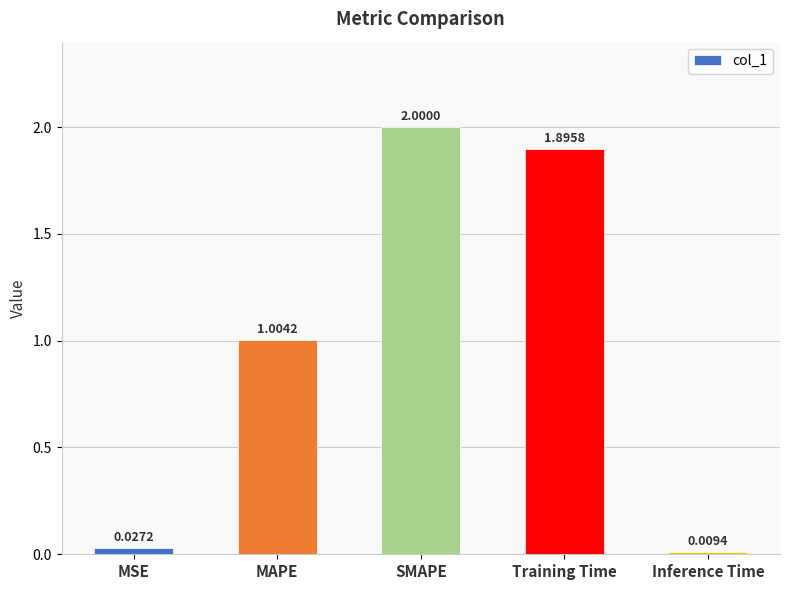

How many data points are above 1?

3